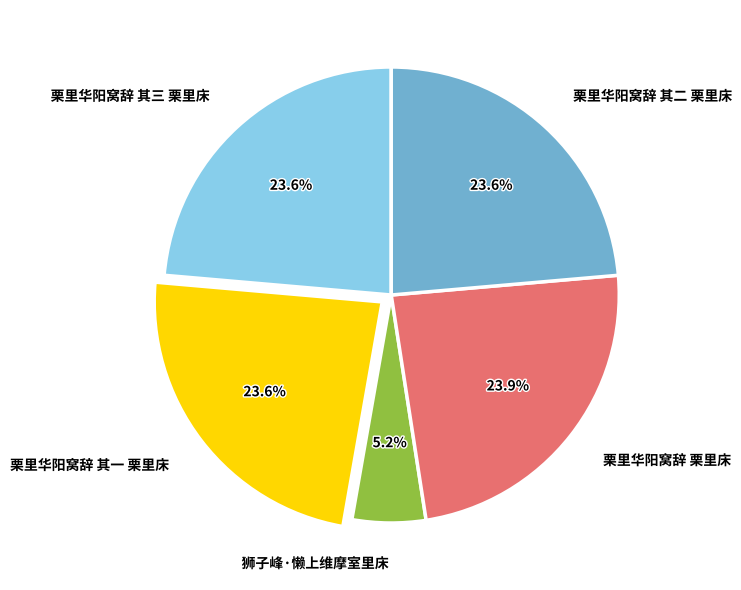

Does 栗里华阳窝辞 其一 栗里床 represent more than half of the total?

No